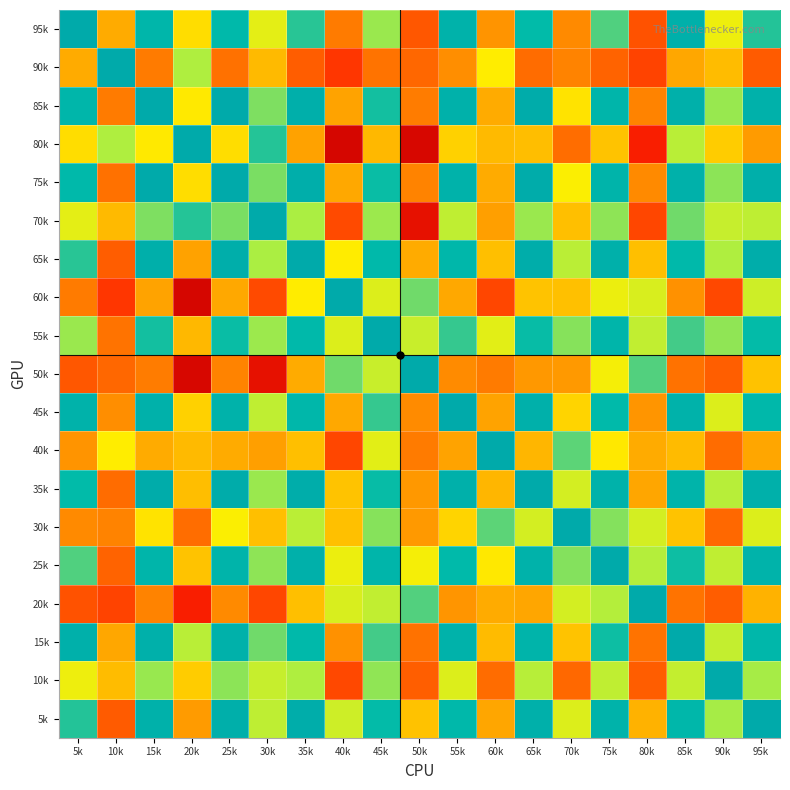

Rank the series at 15k from lowest to highest value.

90k, 50k, 20k, 60k, 40k, 30k, 80k, 10k, 70k, 55k, 95k, 25k, 5k, 45k, 15k, 65k, 35k, 75k, 85k